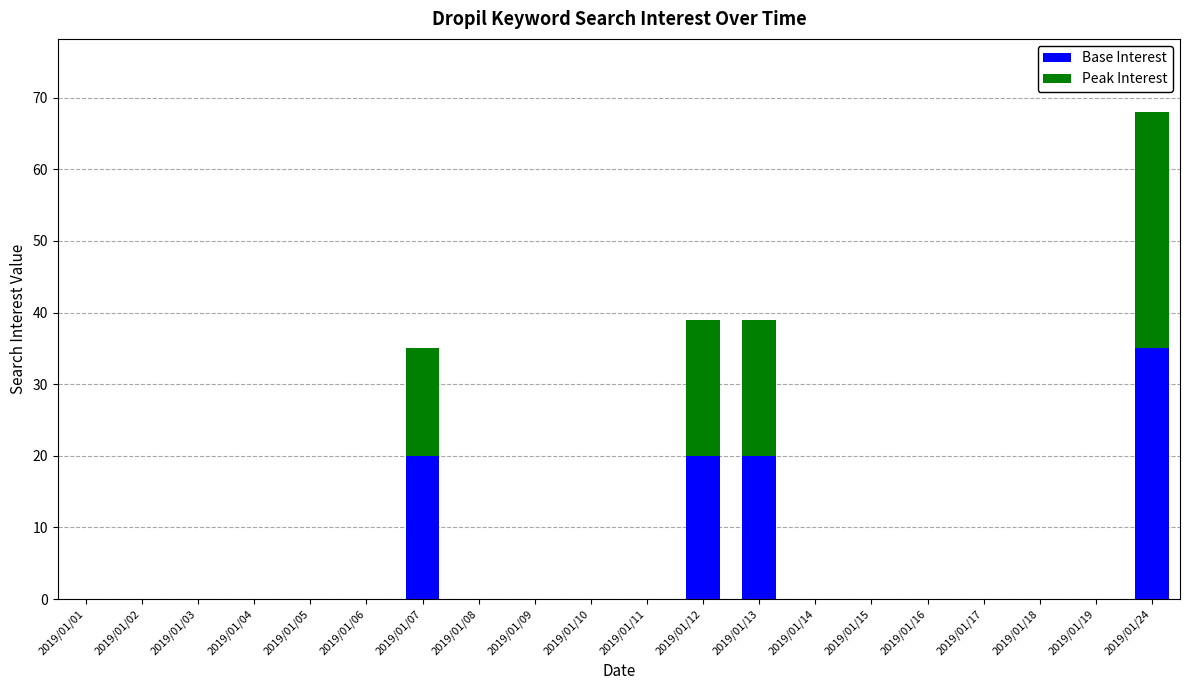

Is it true that Base Interest equals 0 at 2019/01/03?

True